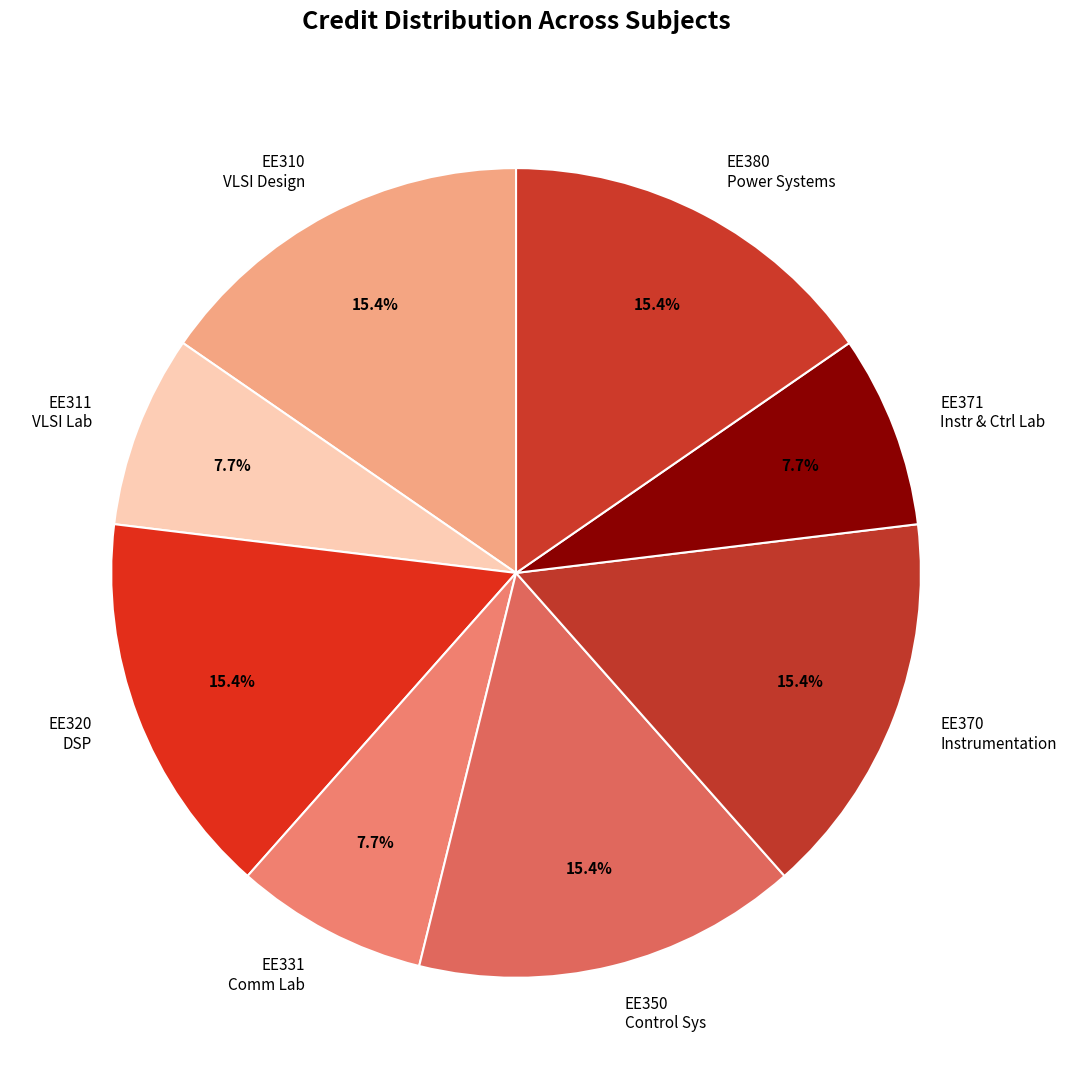

What is the ratio of the value at EE370 Instrumentation to the value at EE380 Power Systems?

1.0